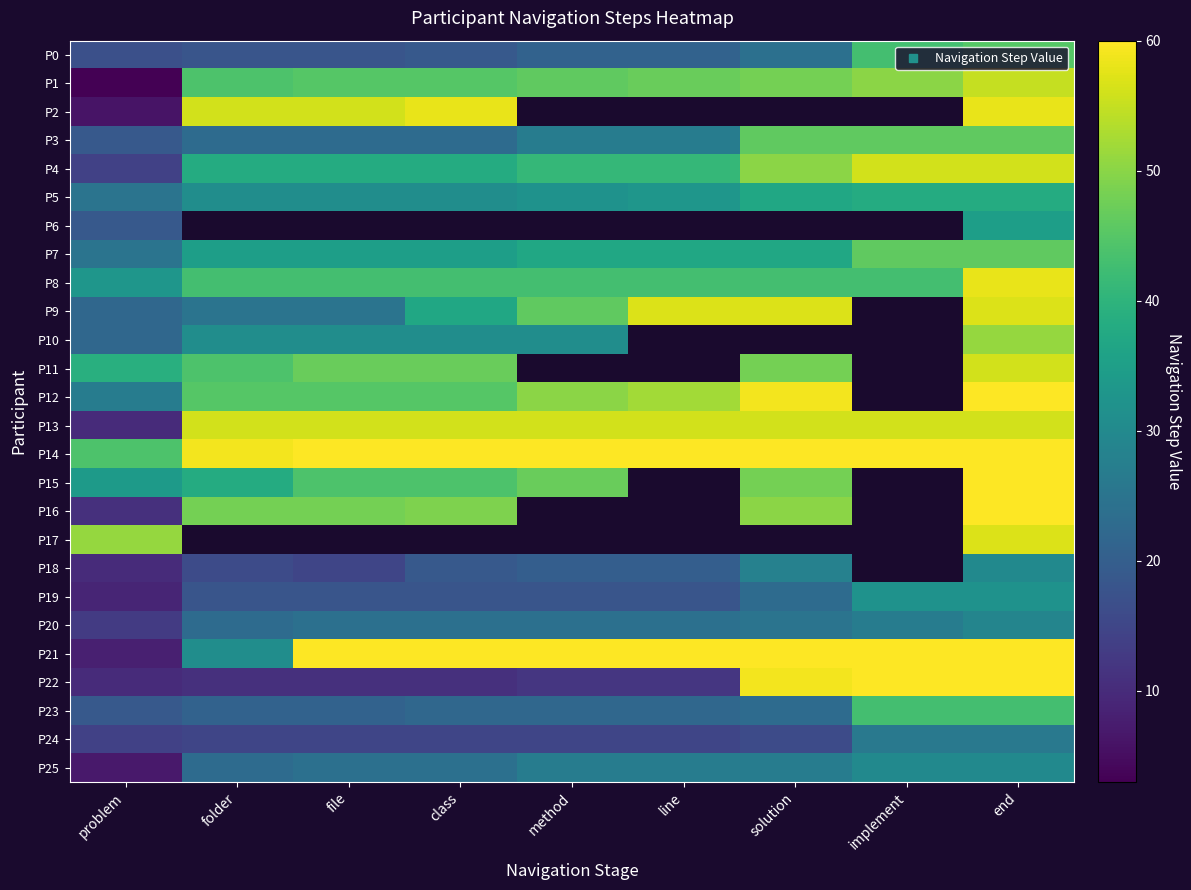

Where is P10 nearest to the value 36?

folder